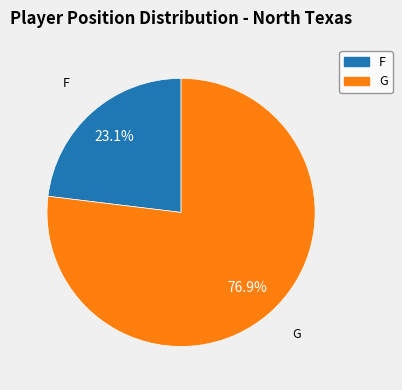

What is the largest slice in the pie chart?

G